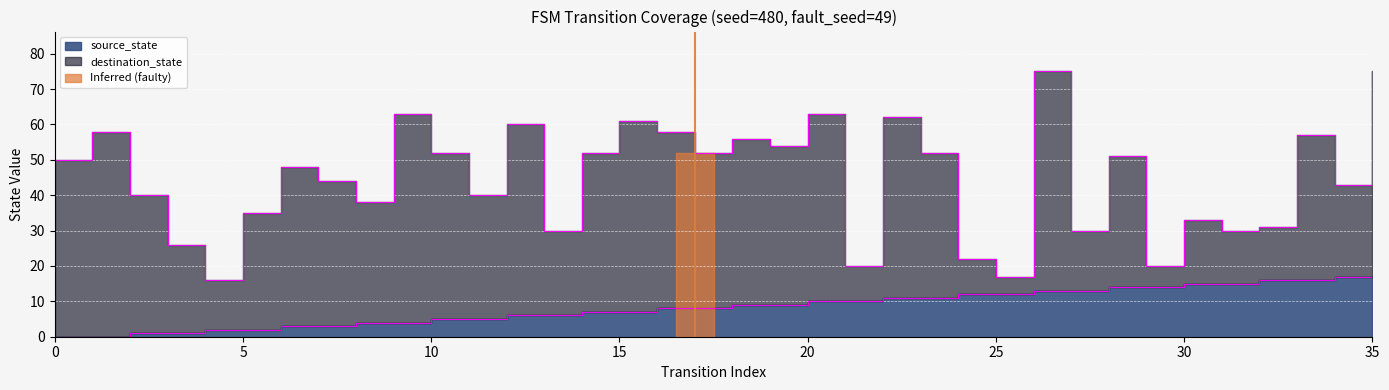

The chart shows a value of 1 at 8. True or false?

False